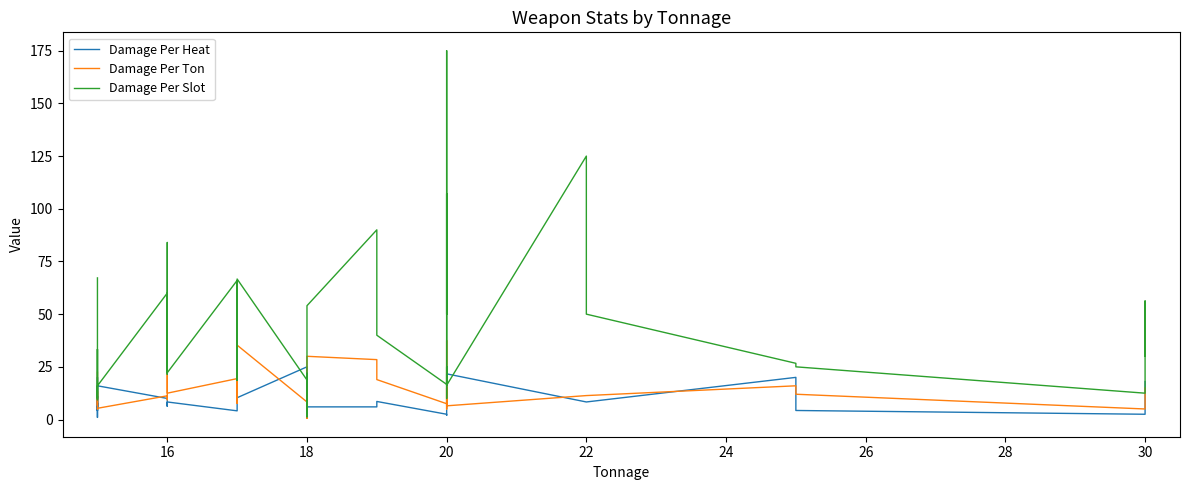

Does the chart display data point markers on the line(s)?

No